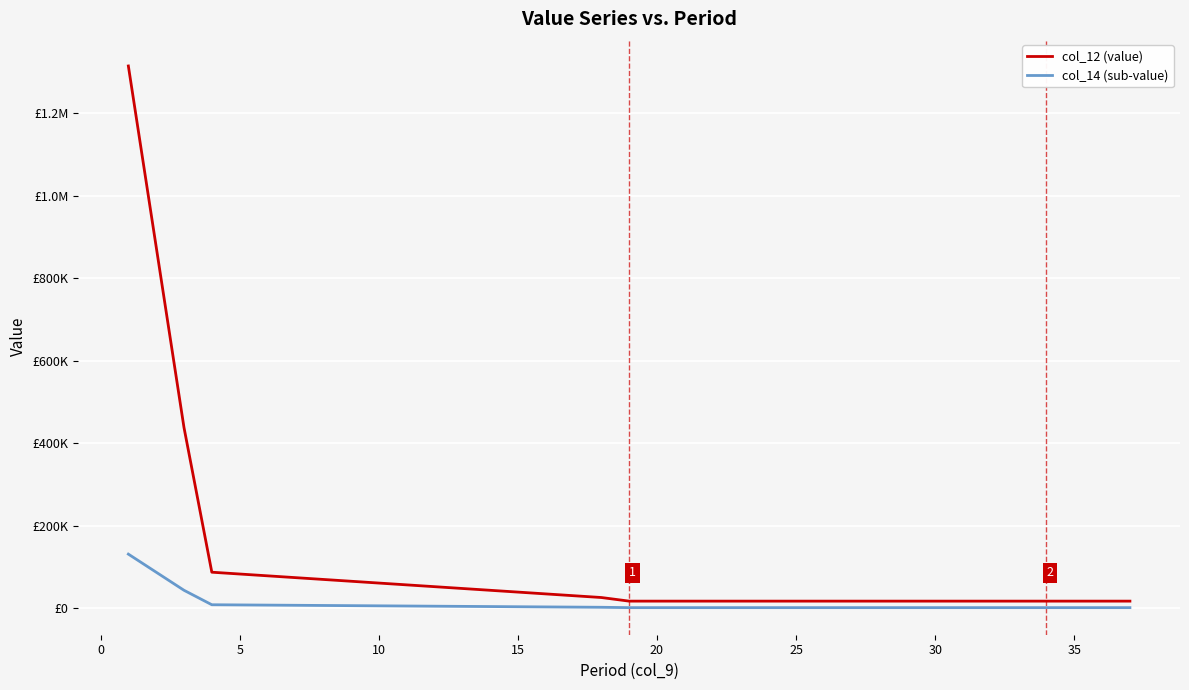

Is this an area chart (filled region under the line)?

No